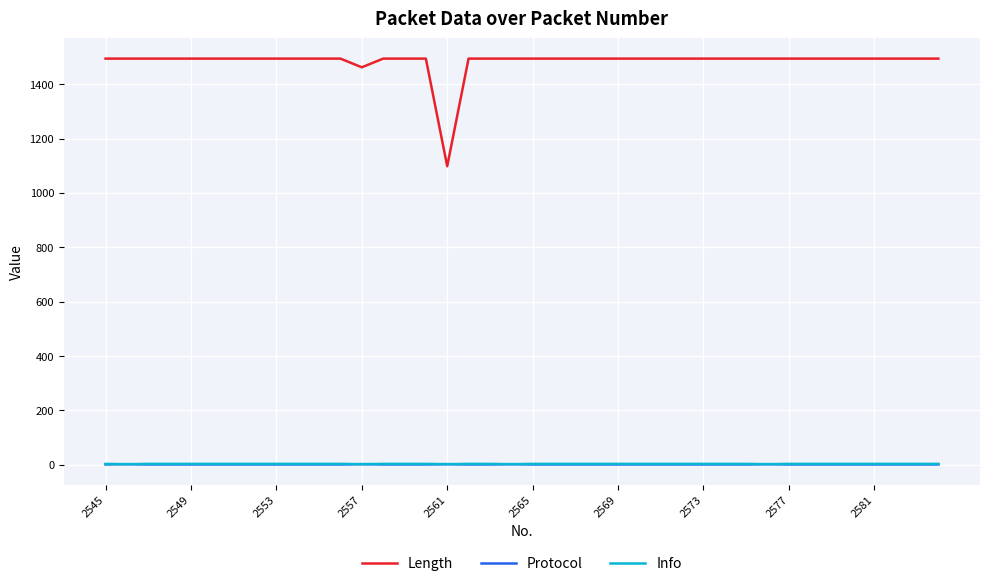

True or false: Protocol and Length intersect in this chart.

False